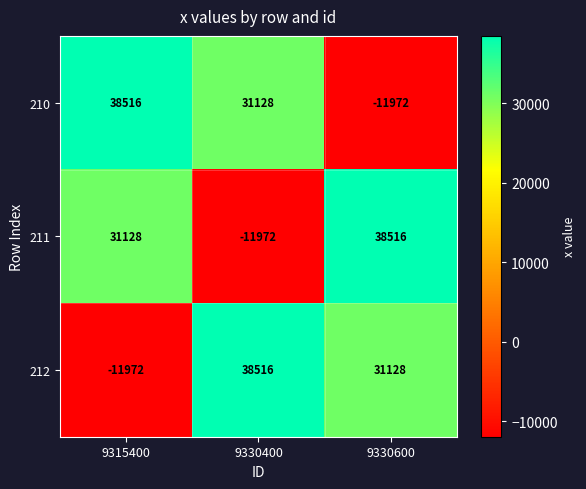

What is the total value across all series at 9330400?

57672